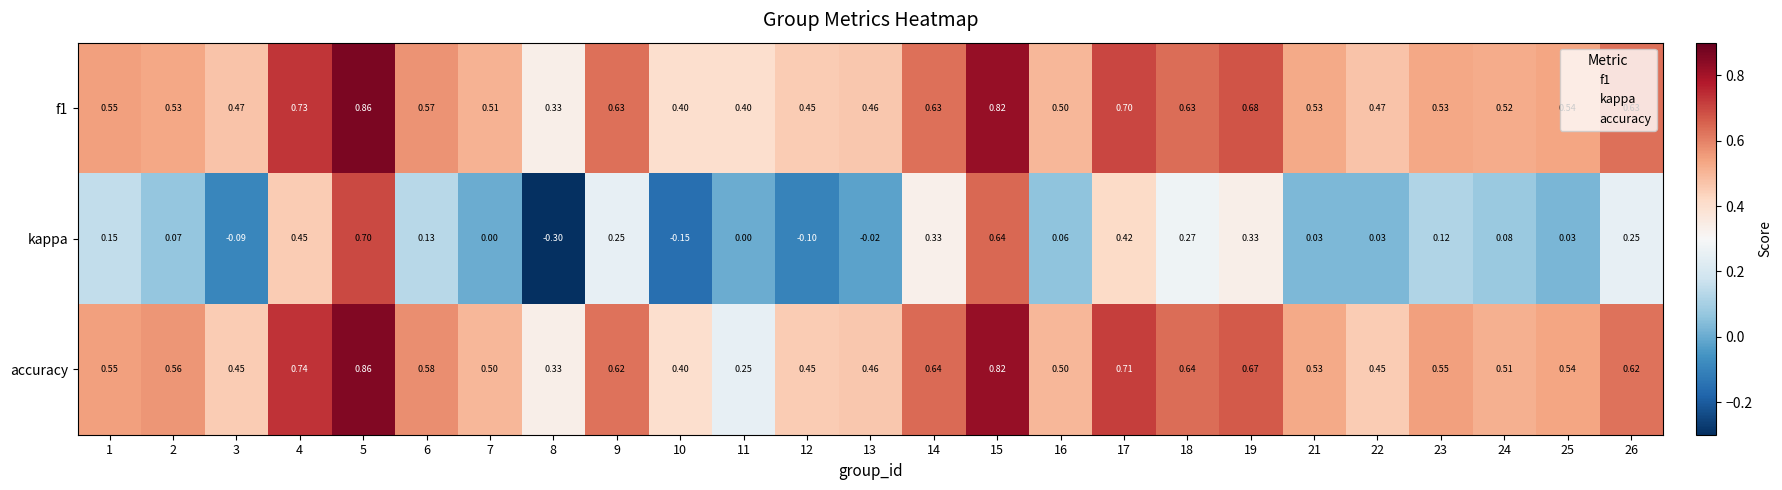

What is the minimum value shown in the chart?

-0.3